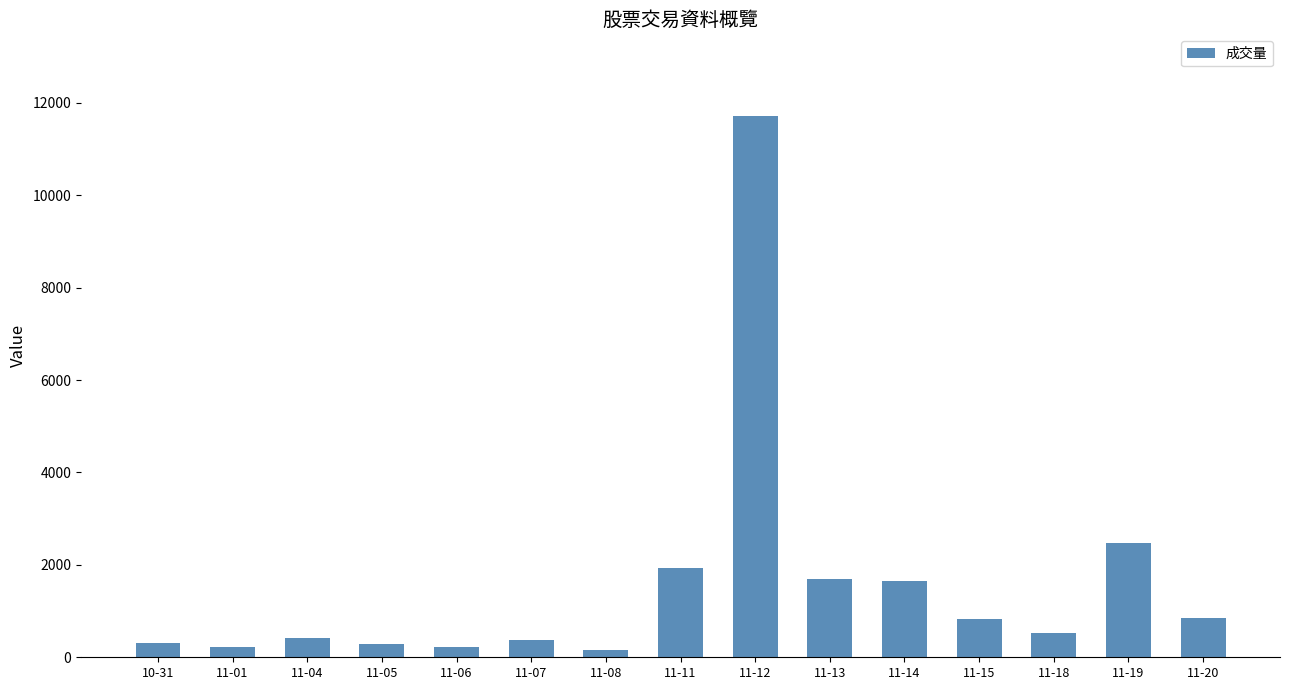

What is the greatest value displayed?

11726